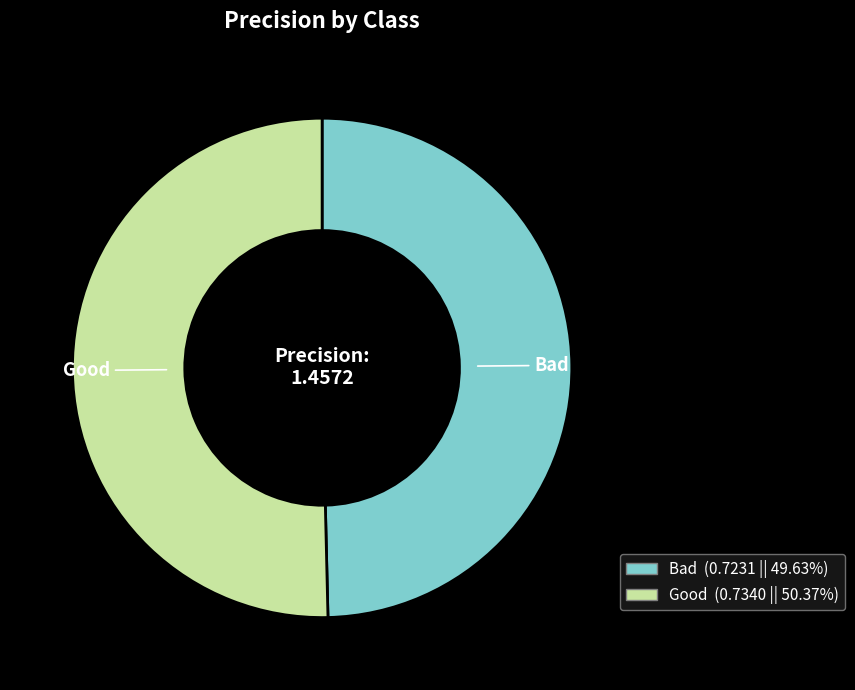

Combined, do Bad and Good account for over 50%?

Yes